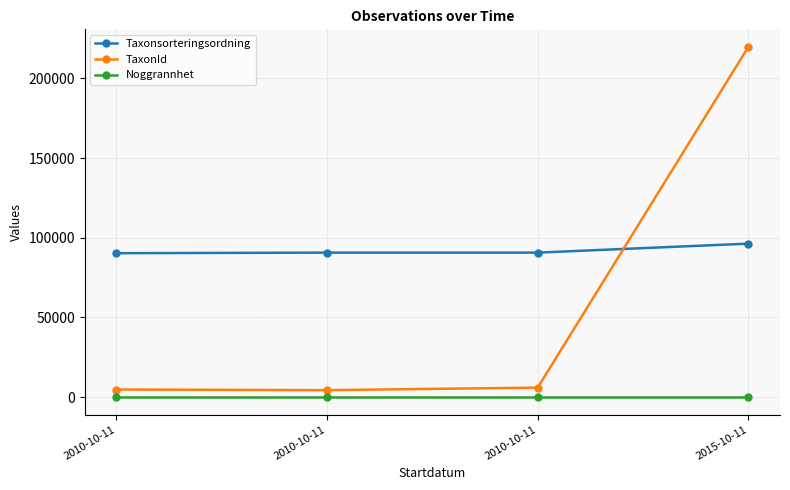

What is the label of the 4th point from the left?

2015-10-11